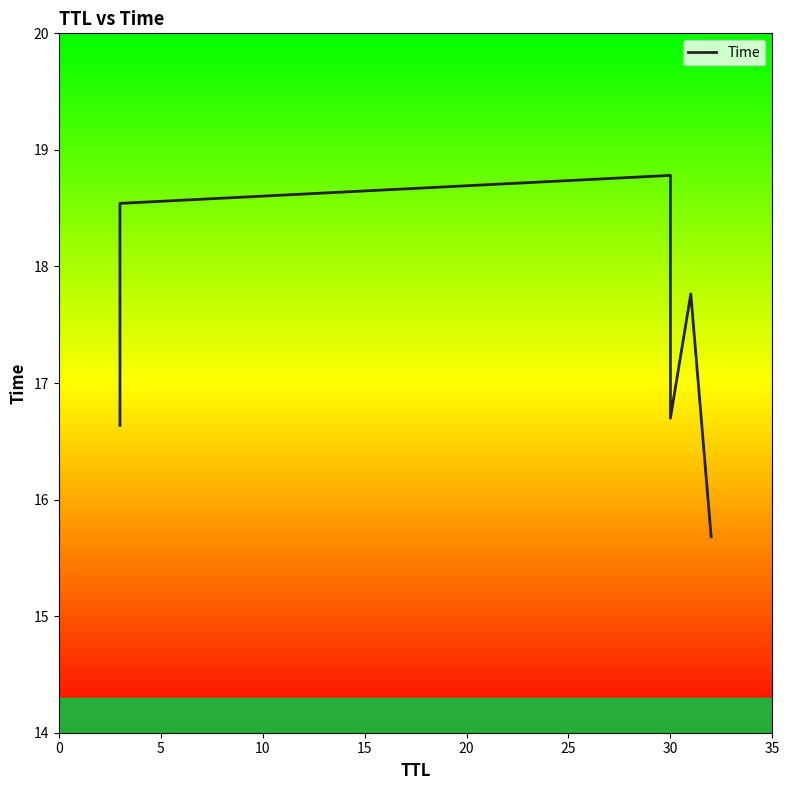

What is the value of the 3rd point from the left?

18.8